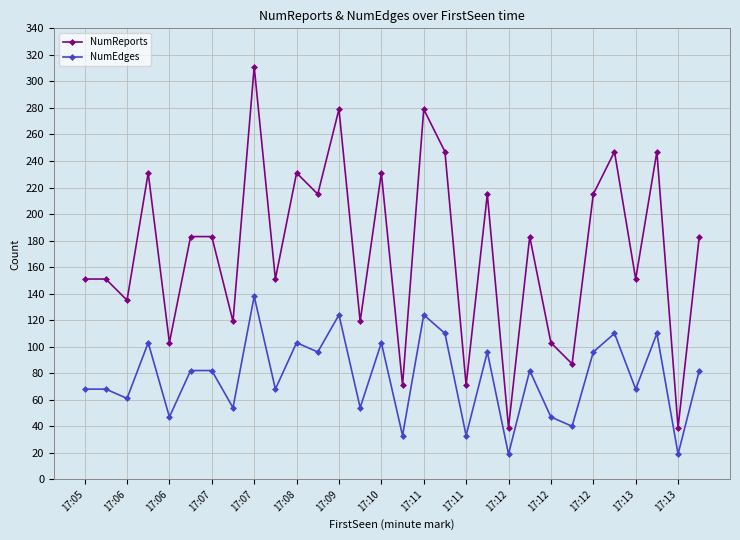

True or false: NumReports and NumEdges cross at least once.

False